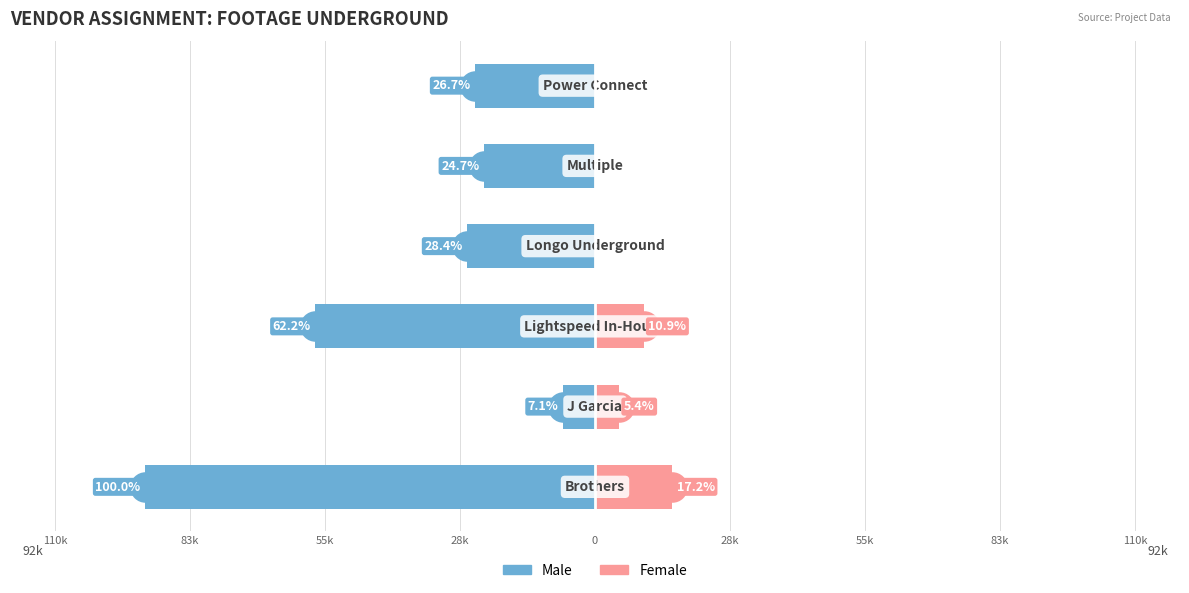

The value of Male at 0 is -22725. True or false?

True